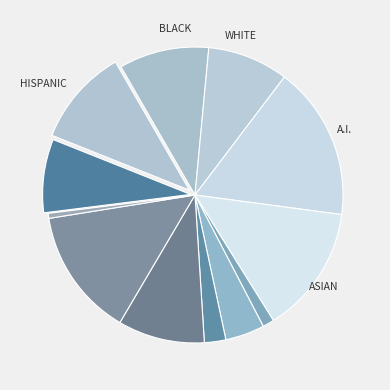

Count the number of slices in the pie.

12